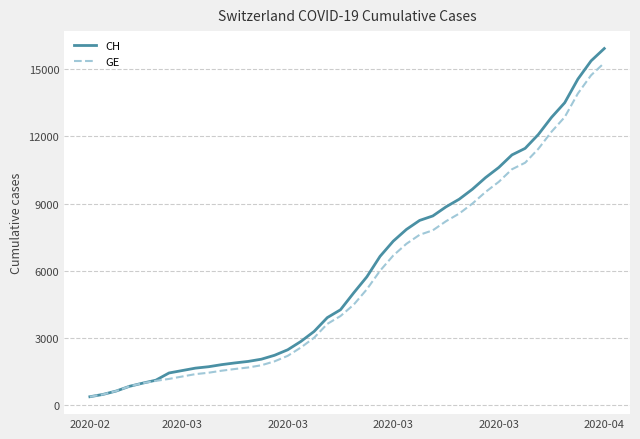

What is the smallest value displayed?

375